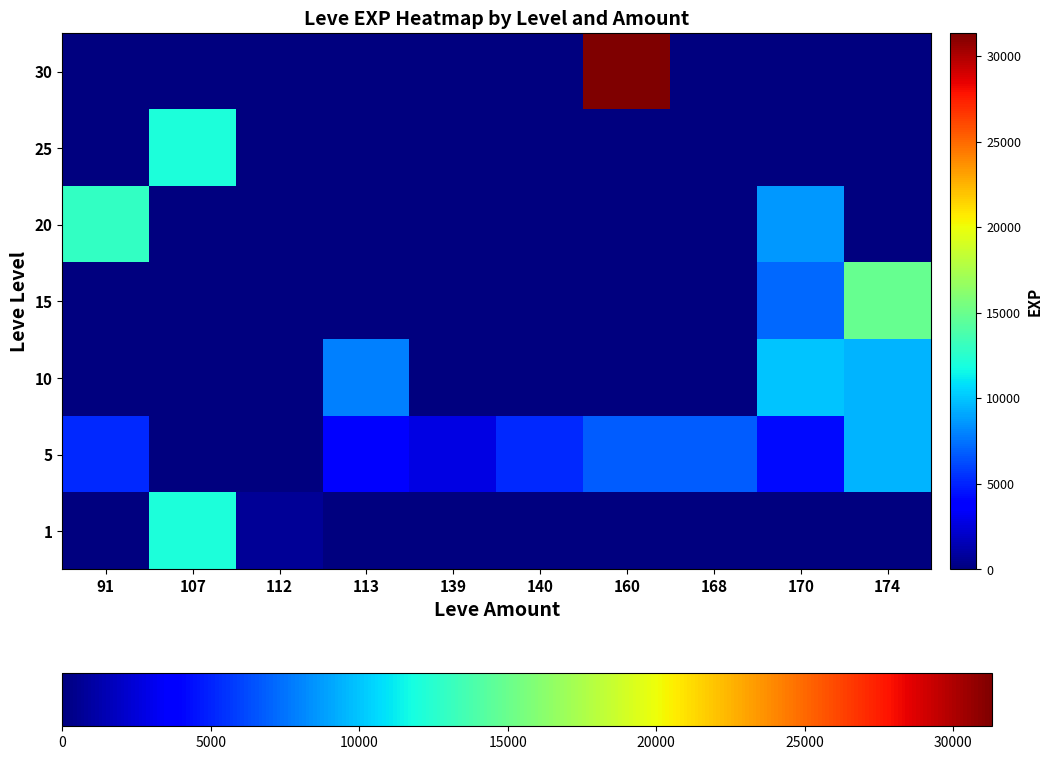

Which category has the highest value across all series?

160